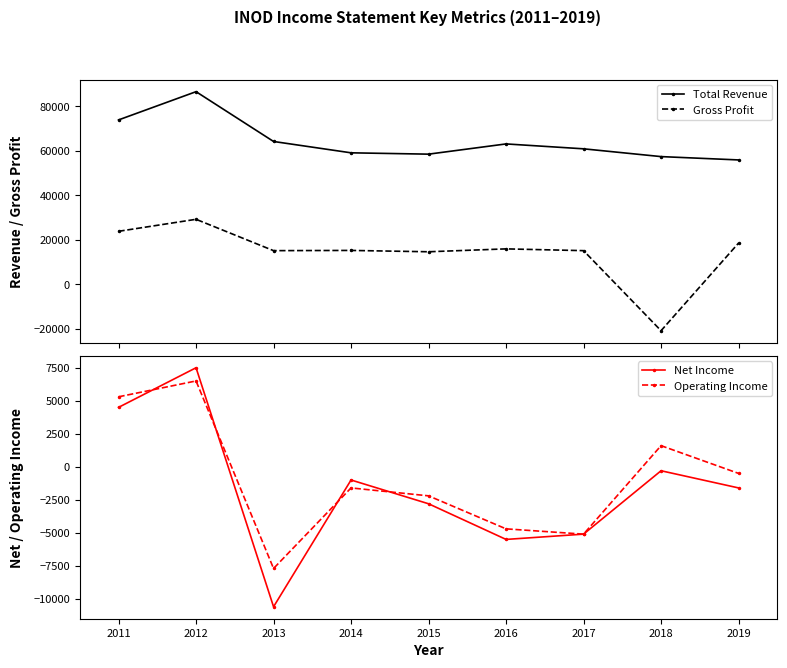

True or false: Net Income and Total Revenue intersect in this chart.

False